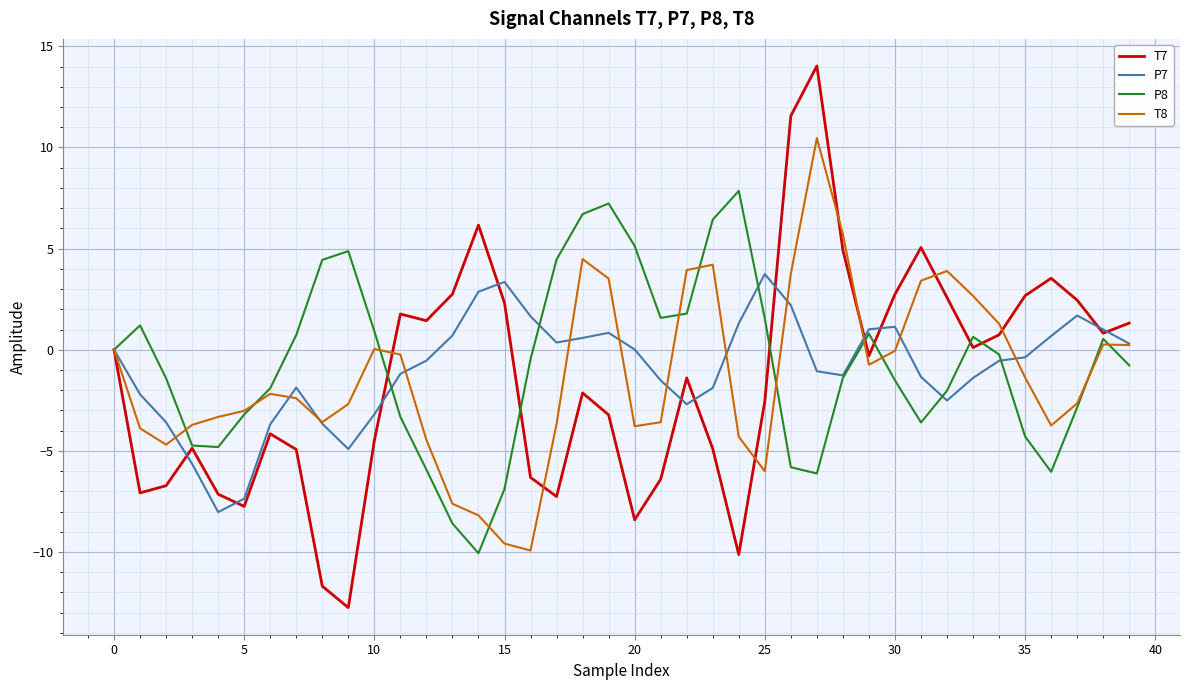

Rank the series by their maximum value, from lowest to highest.

P7, P8, T8, T7